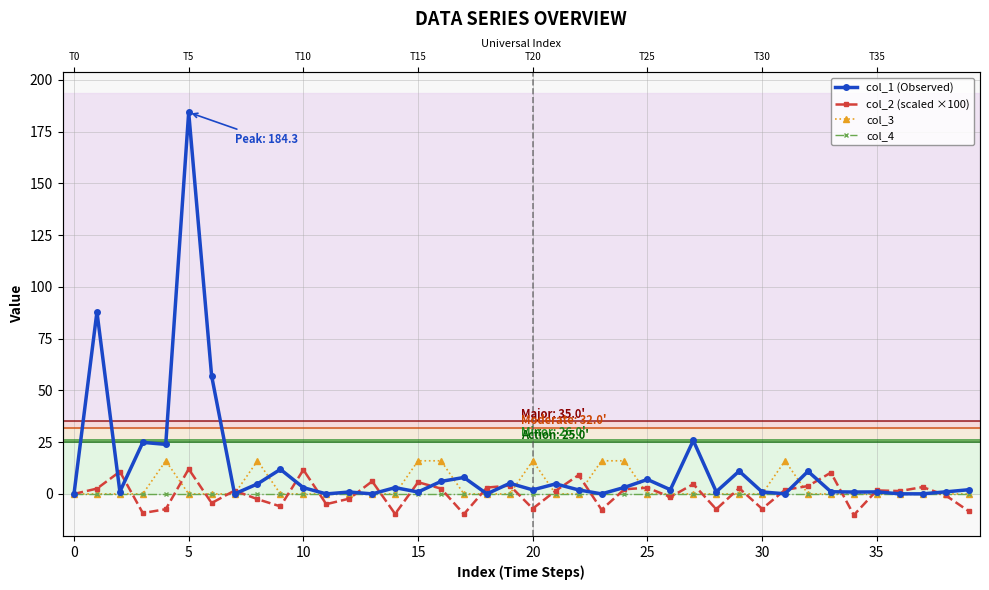

Is it true that col_1 (Observed) equals 8.0 at 17?

True